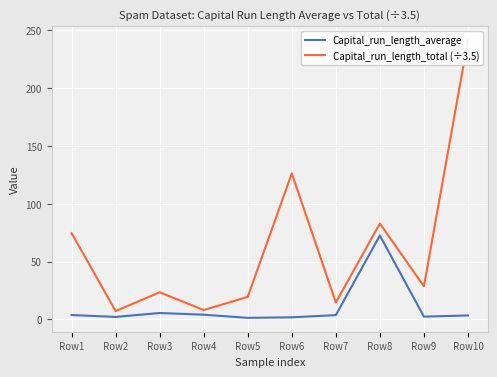

Which series has the largest total across all categories?

Capital_run_length_total (÷3.5)